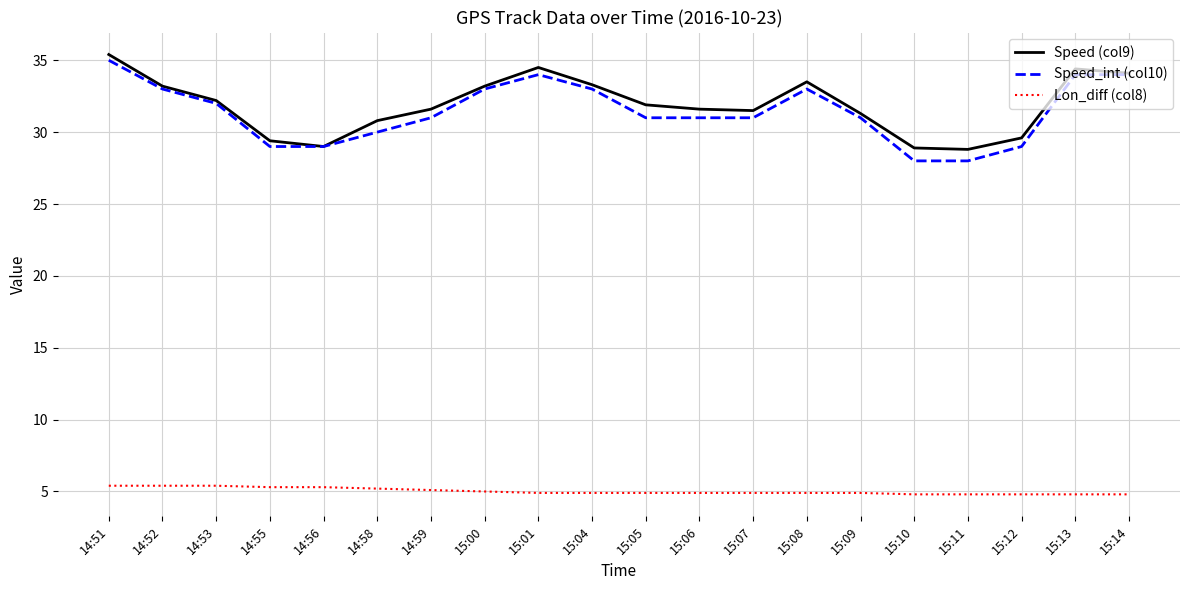

True or false: Speed (col9) has a value of 33.3 at 15:04.

True